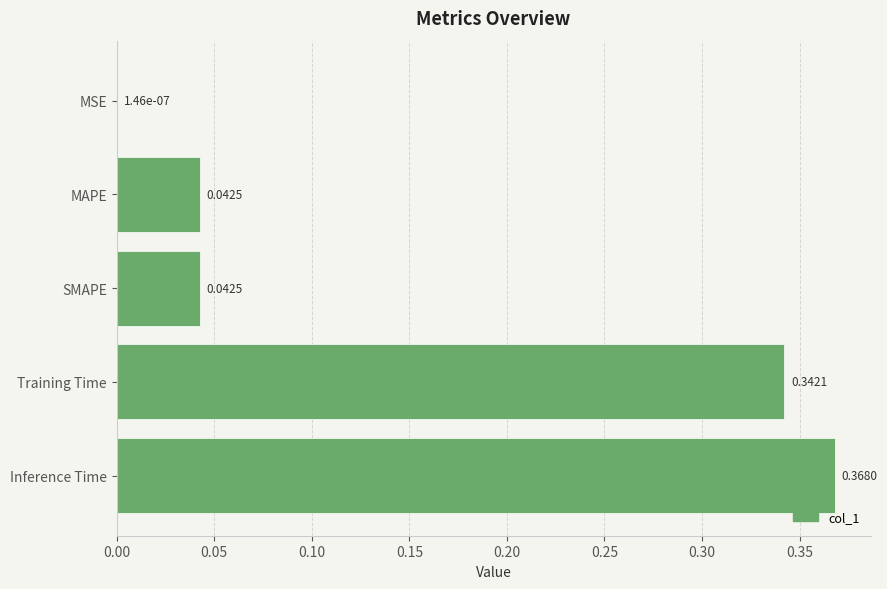

Where is the data nearest to the value 0?

MSE